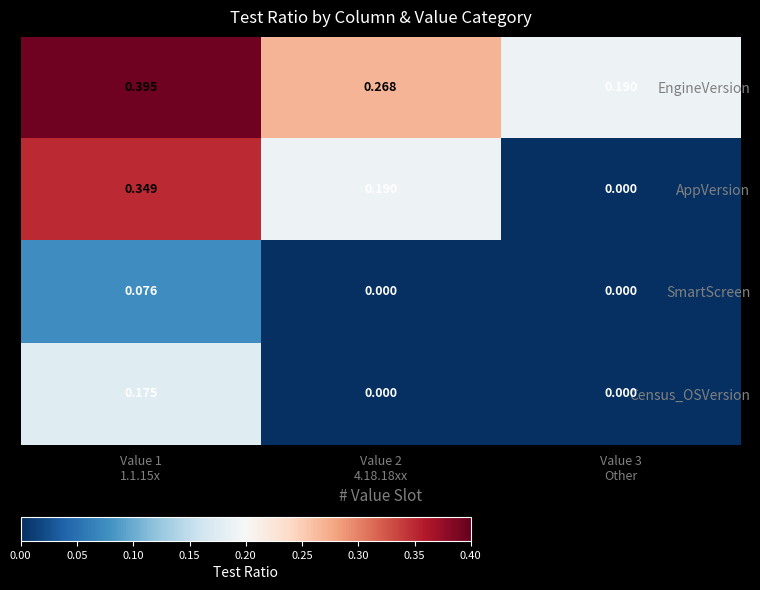

At how many categories does at least one series exceed 0?

3